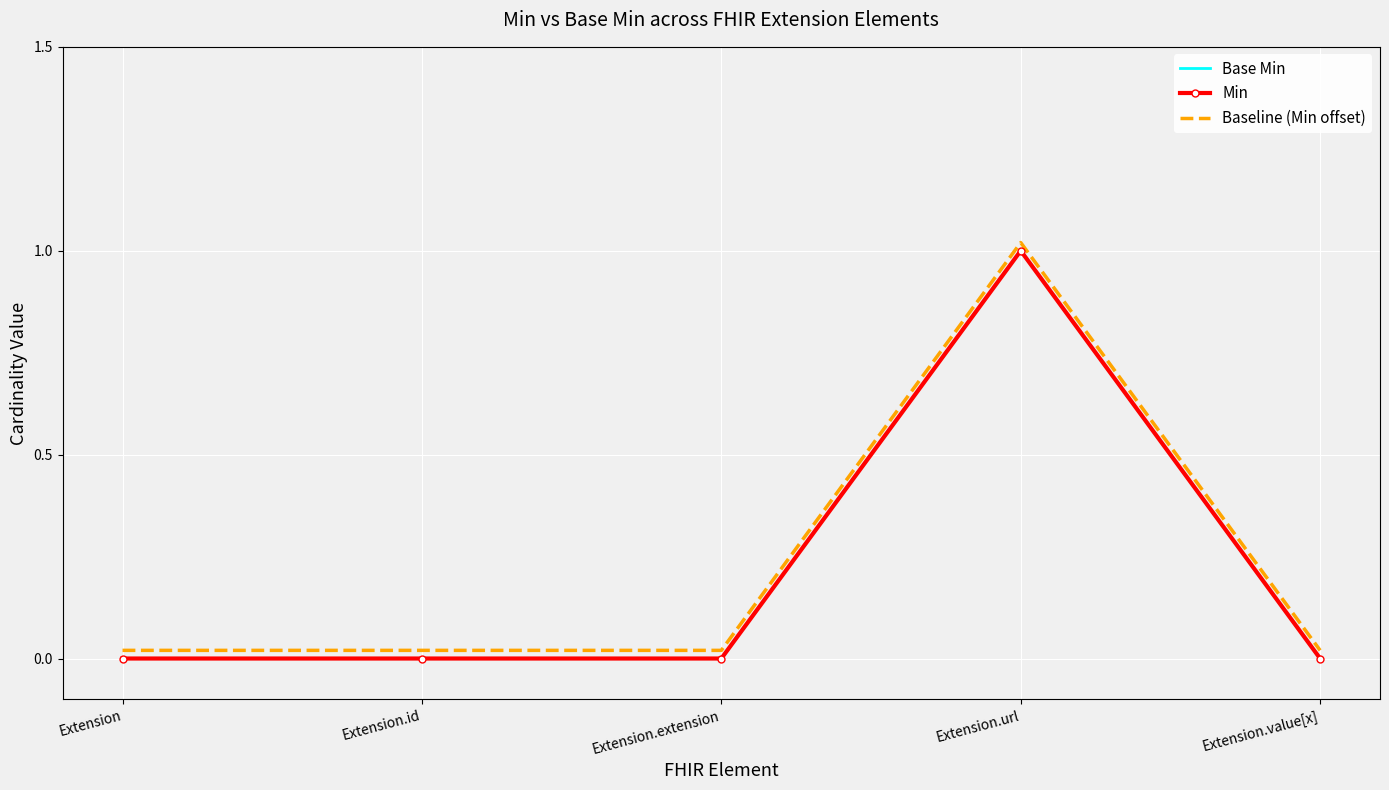

At which category is the sum across all series the highest?

Extension.url